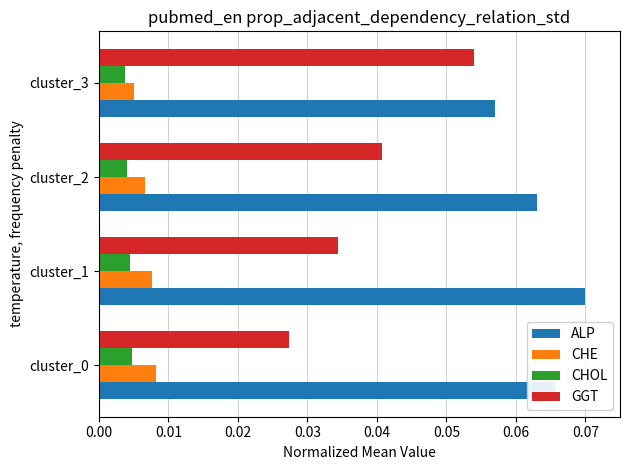

Rank the series by their maximum value, from lowest to highest.

CHOL, CHE, GGT, ALP